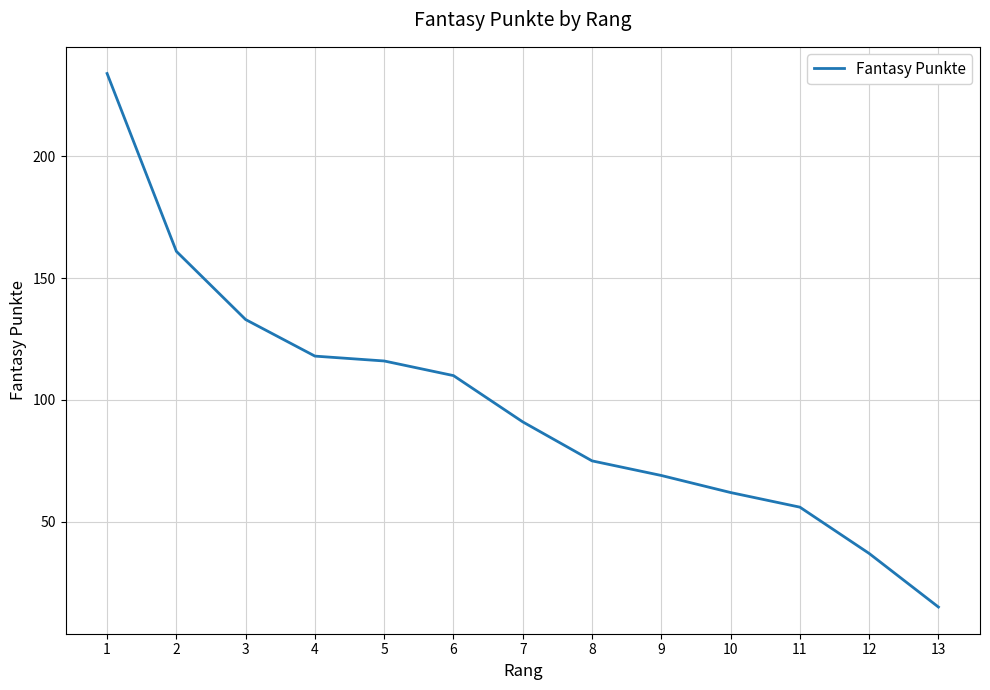

The value at 3 is 133. True or false?

True